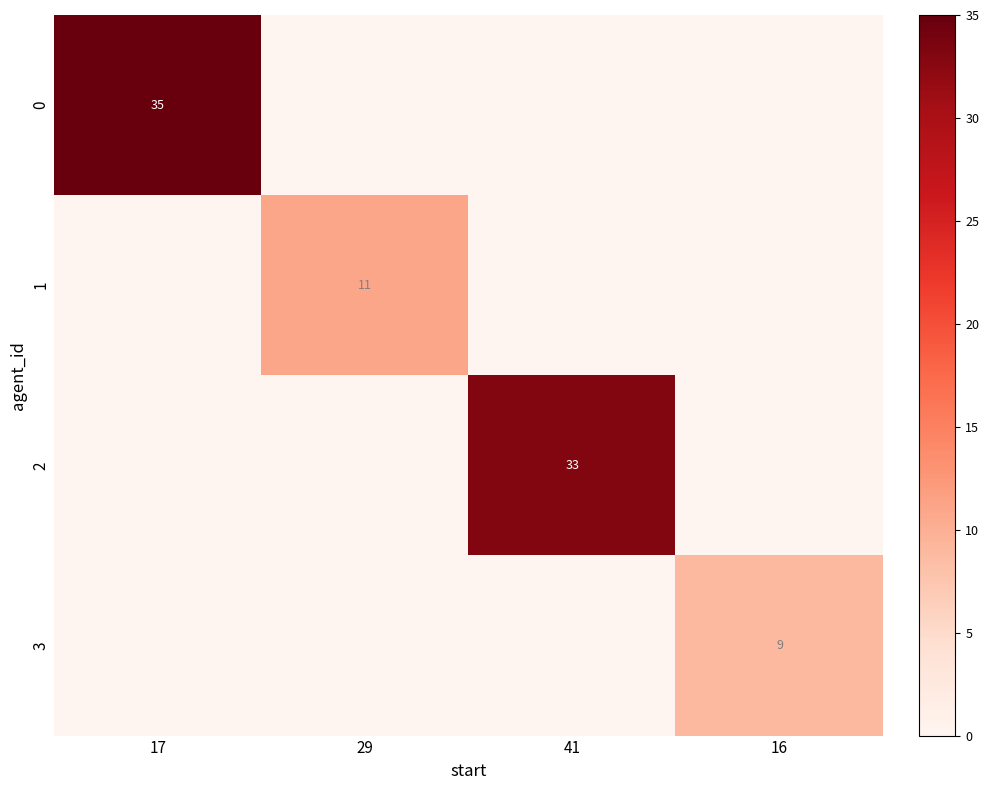

The value of 0 at 17 is 35. True or false?

True